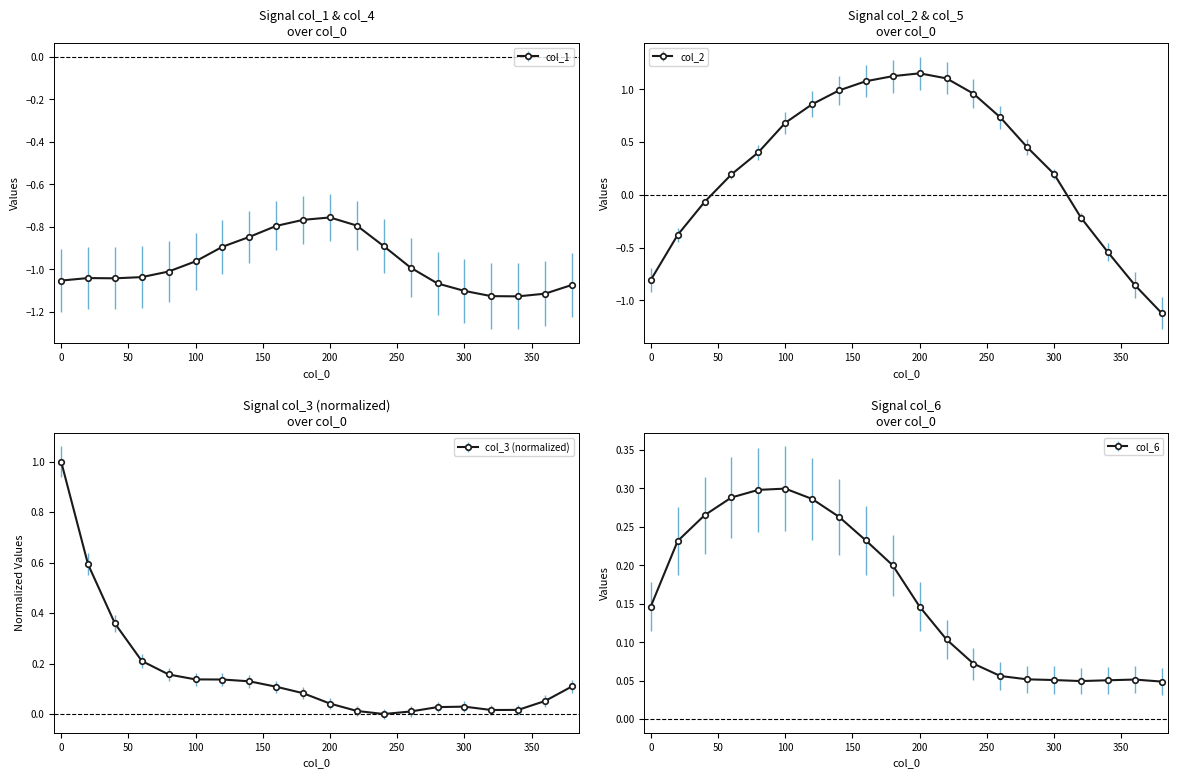

Which series changed the most between 40 and 120?

col_2